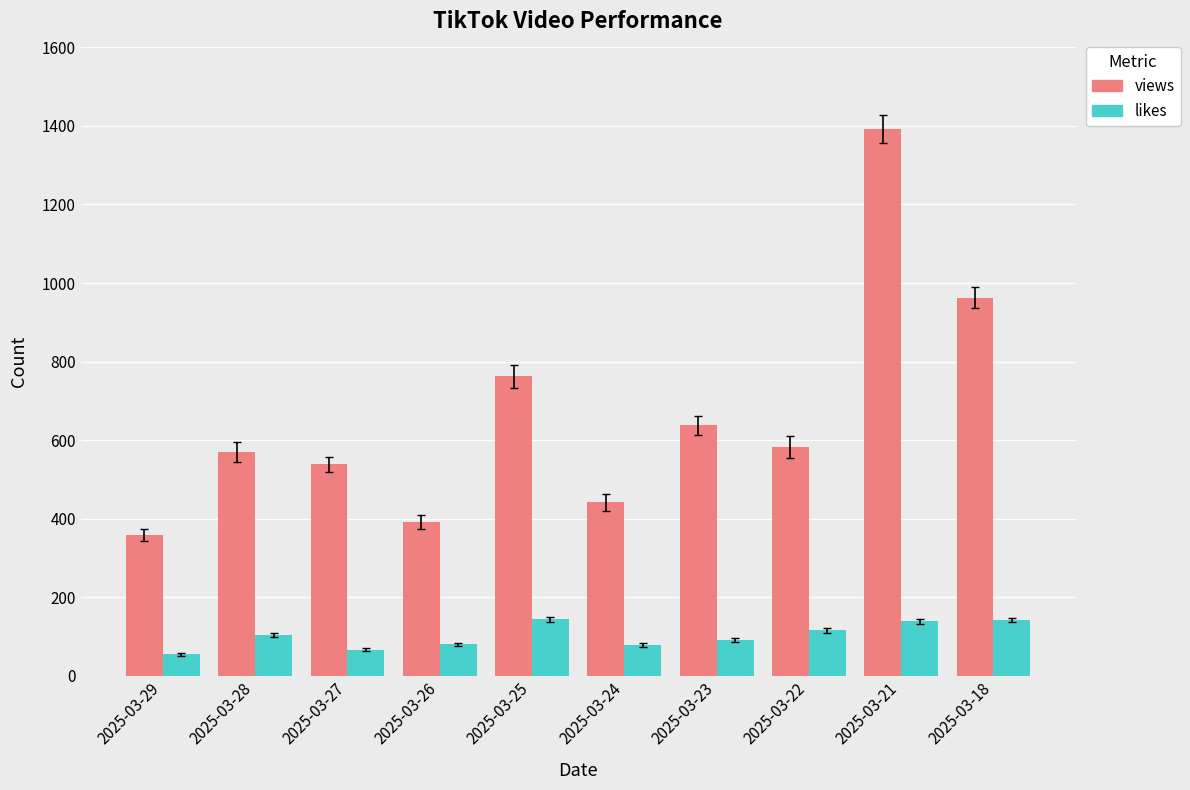

Which series has the largest total across all categories?

views